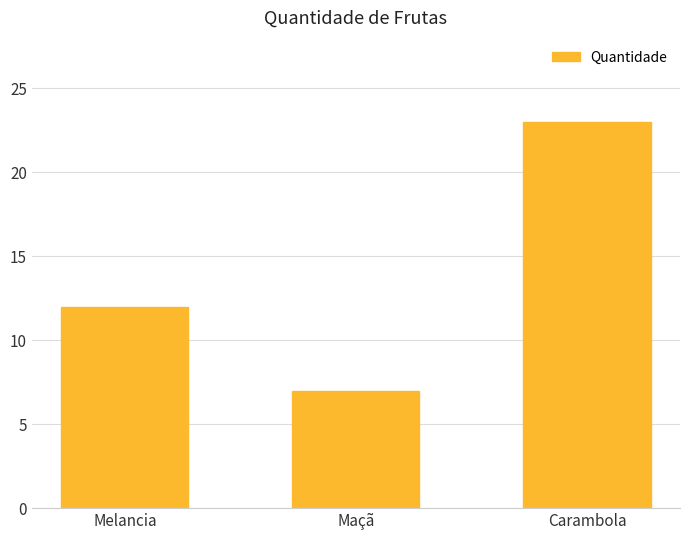

Between Melancia and Carambola, which is larger?

Carambola